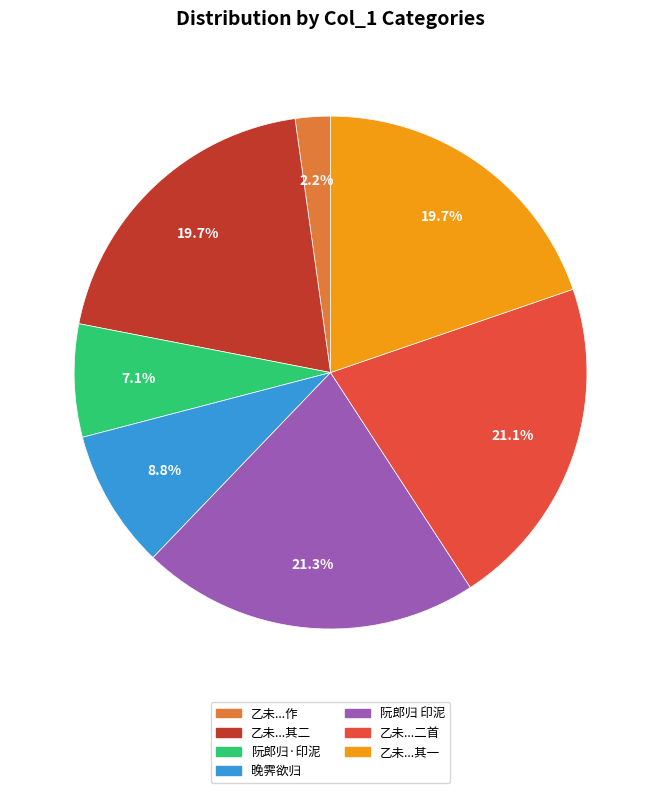

Does any single category account for the majority?

No